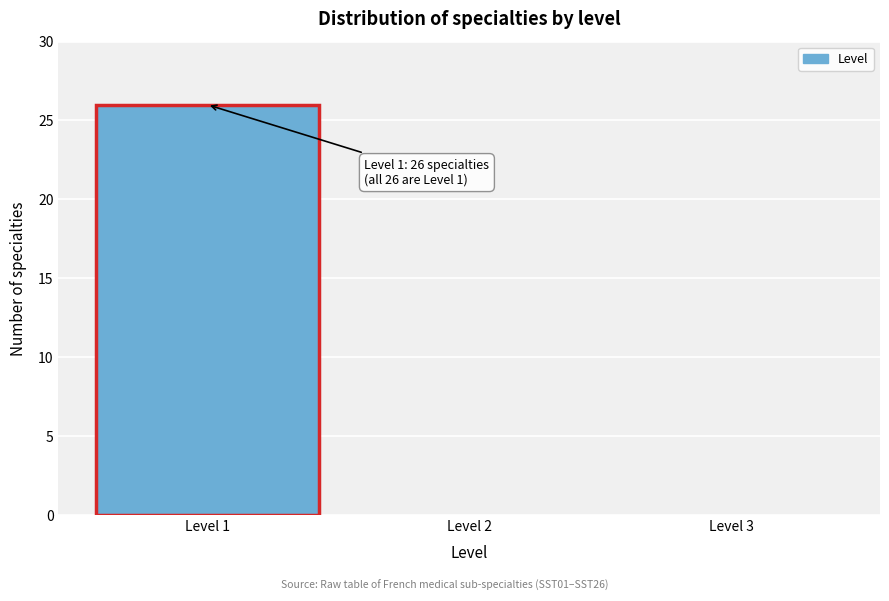

Over which range of the x-axis is the bar tallest?

0.5 to 1.5